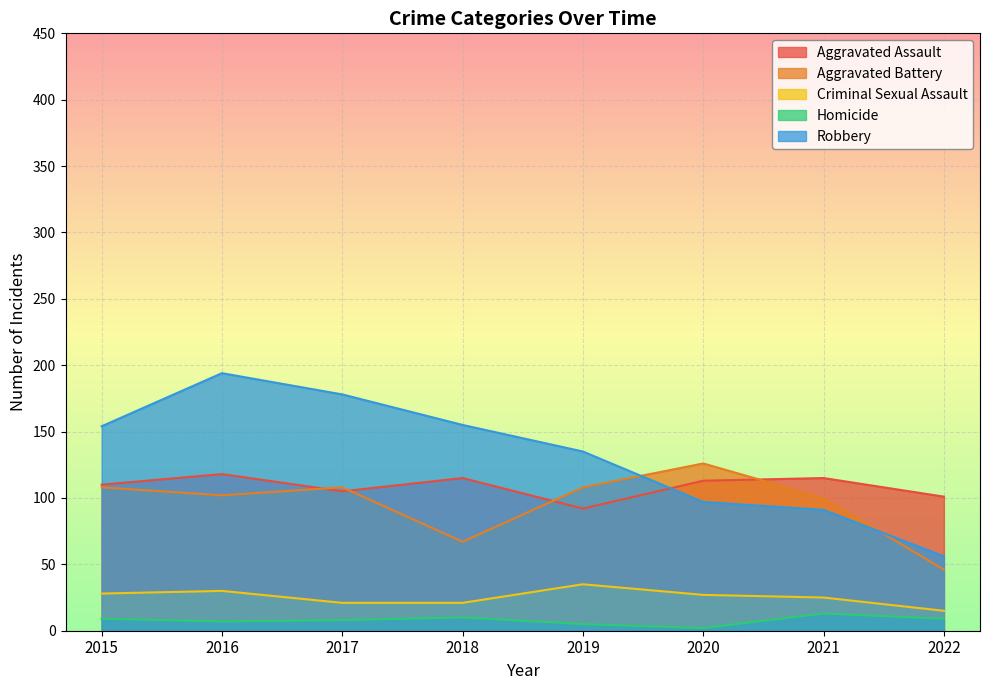

Which has a higher value, 2020 or 2021?

2021